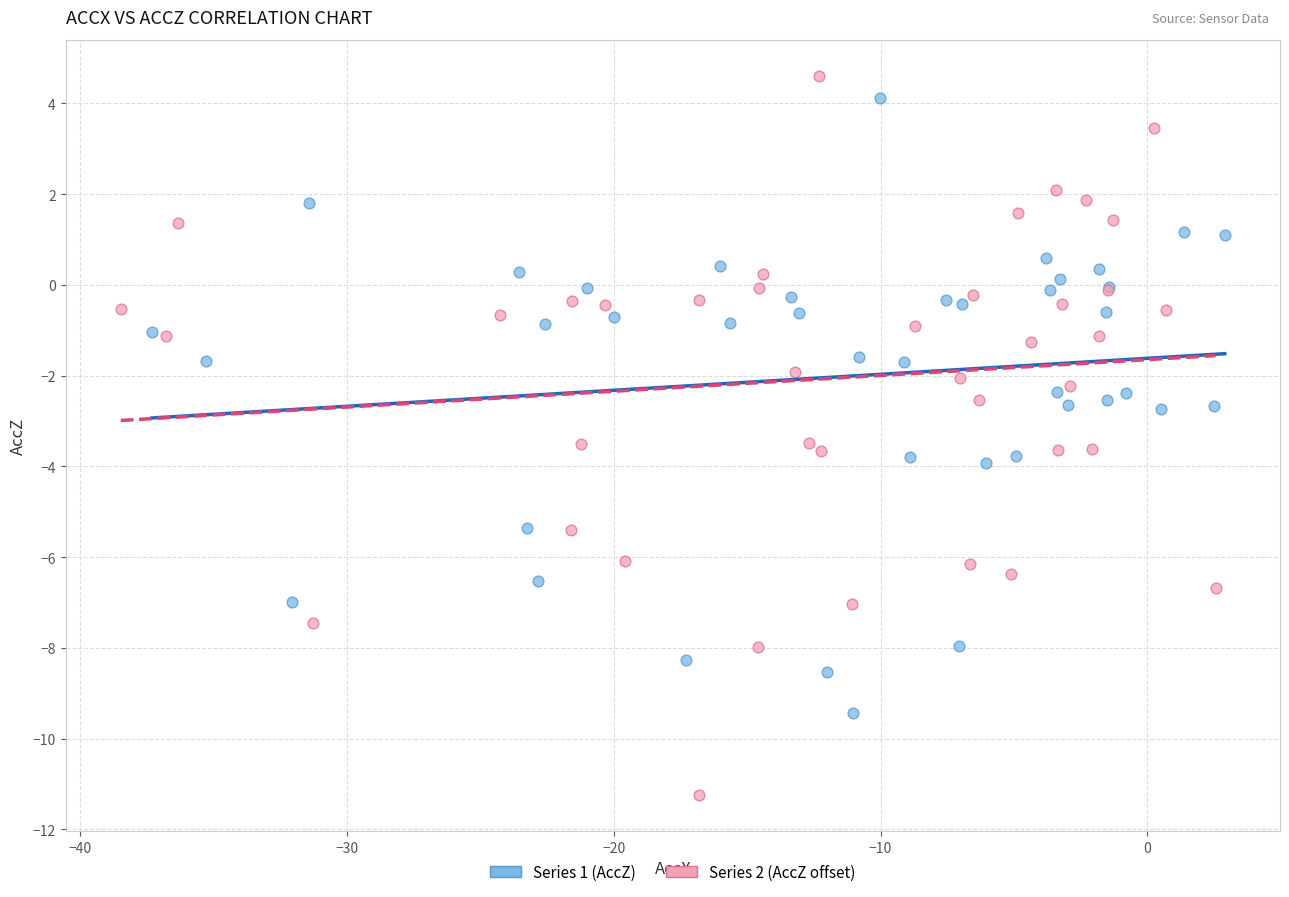

Which series reaches the minimum Y coordinate?

Series 2 (AccZ offset)